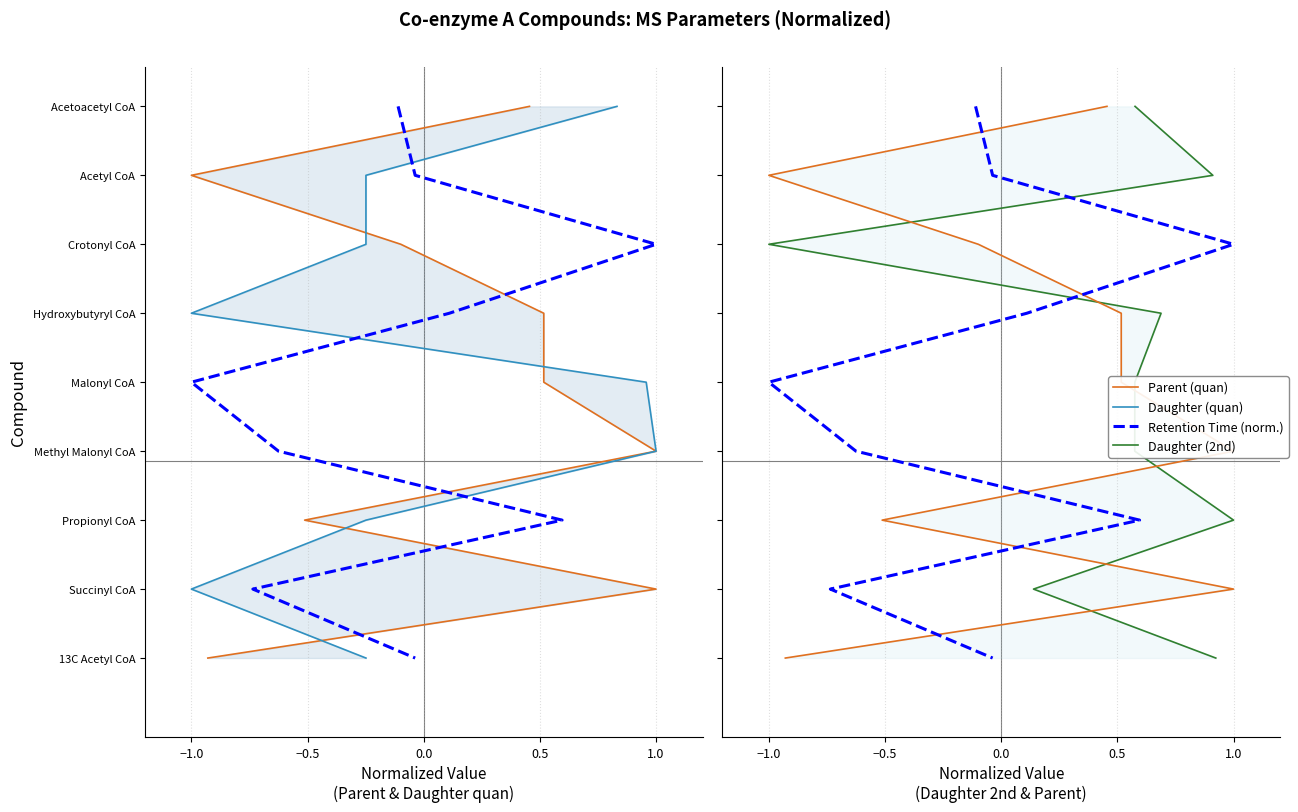

Which series has the widest spread of values?

Parent (quan)